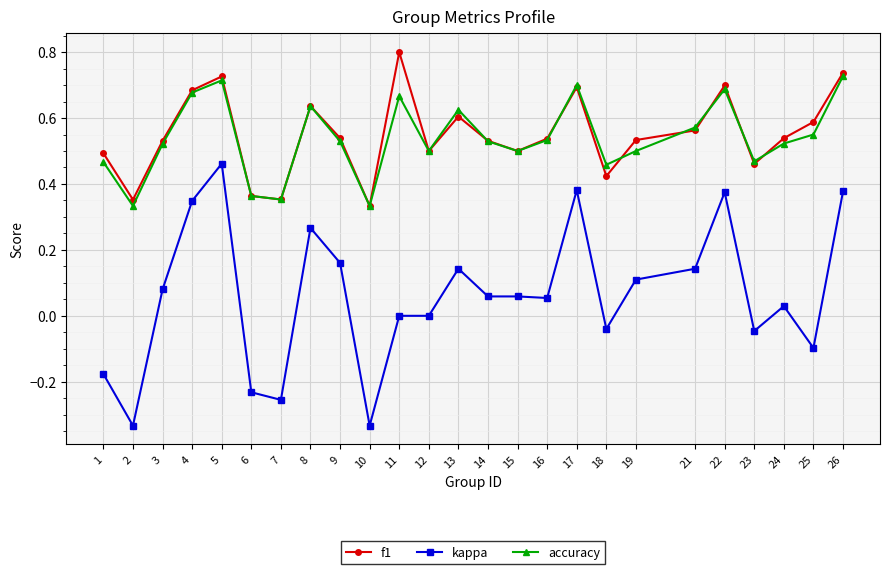

Where is the first local maximum for f1?

5